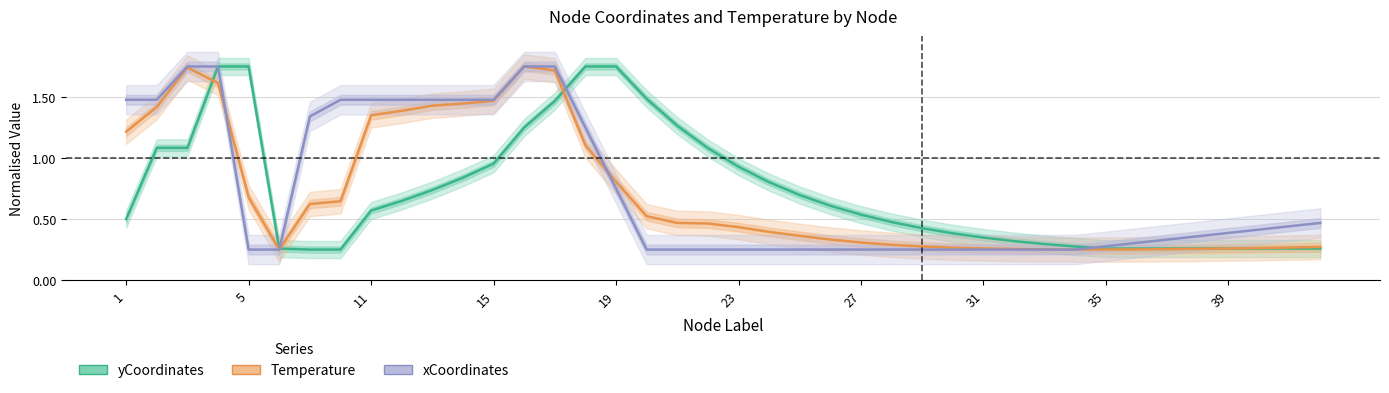

What is the average value of the yCoordinates series?

0.7